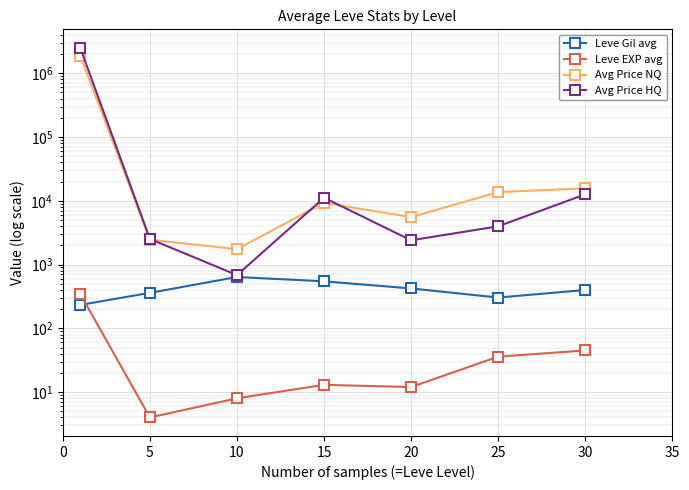

The Avg Price NQ series shows 5749 at 15. True or false?

False